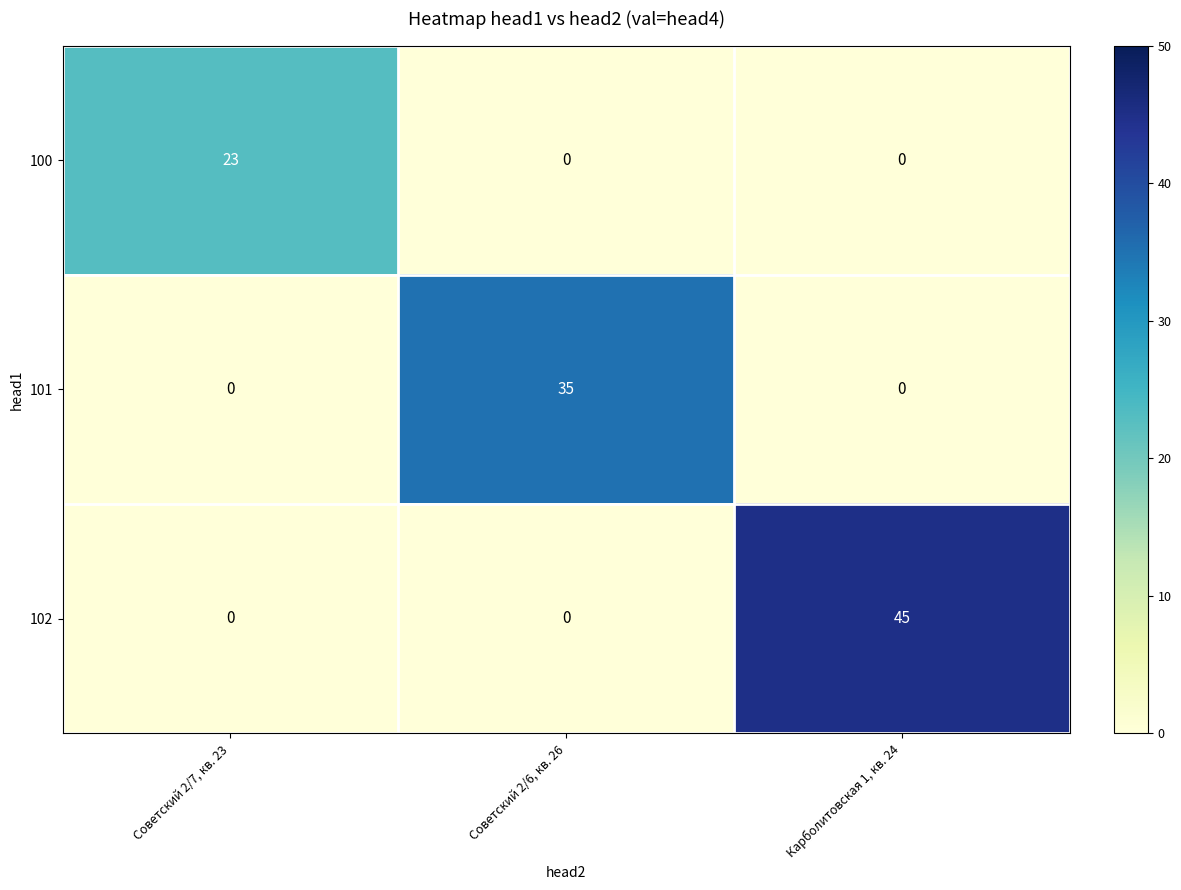

Which series has the widest spread of values?

102